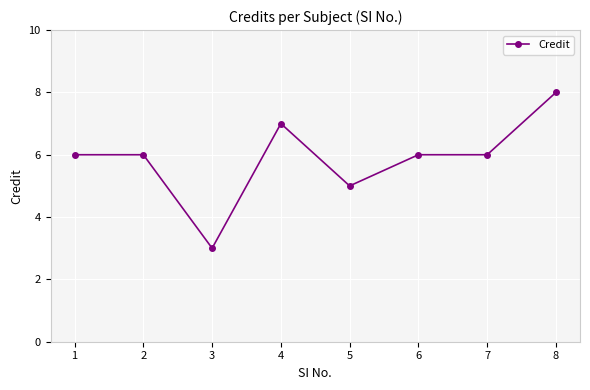

What is the ratio of the value at 1 to the value at 2?

1.0